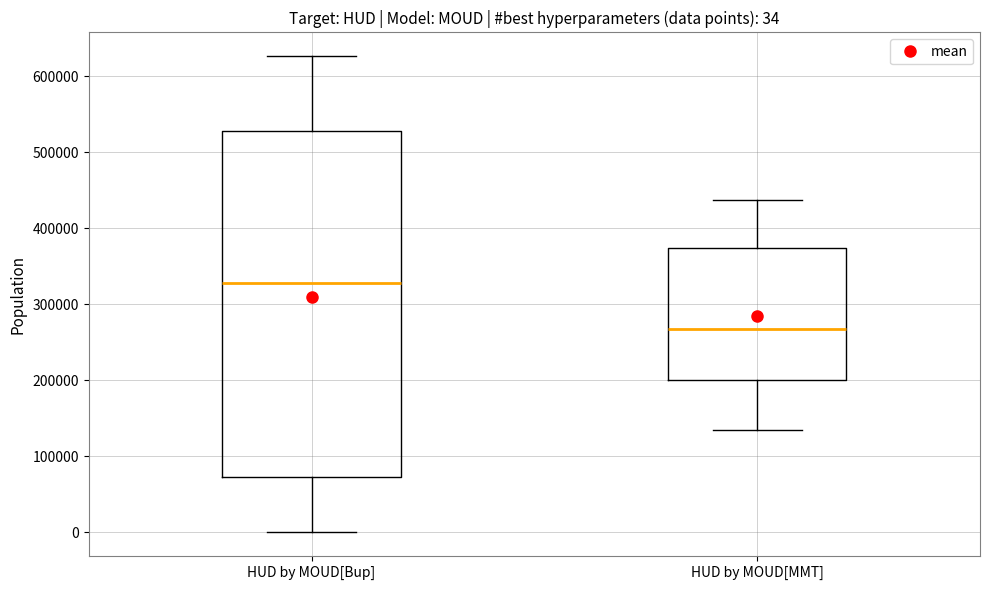

Which box has the highest median line?

HUD by MOUD[Bup]